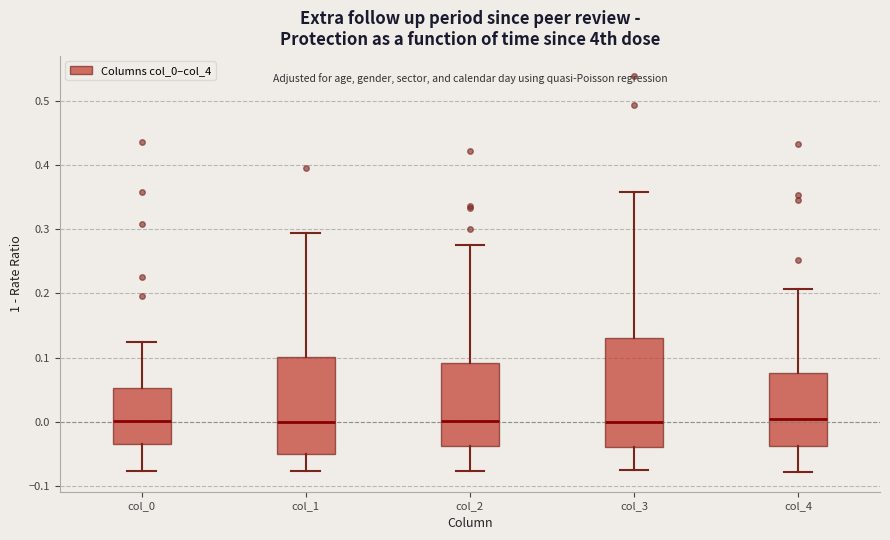

Where does the median line of the box for col_0 sit on the y-axis? The values are not printed on the chart, so give them approximately, as read against the axis.

0.00